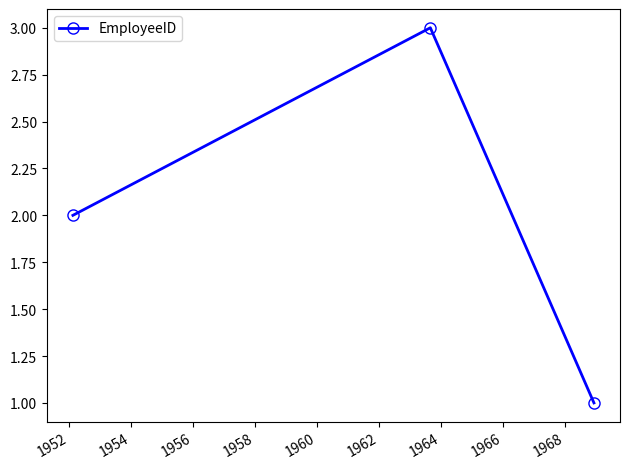

What is the value of the 1st point from the left?

2